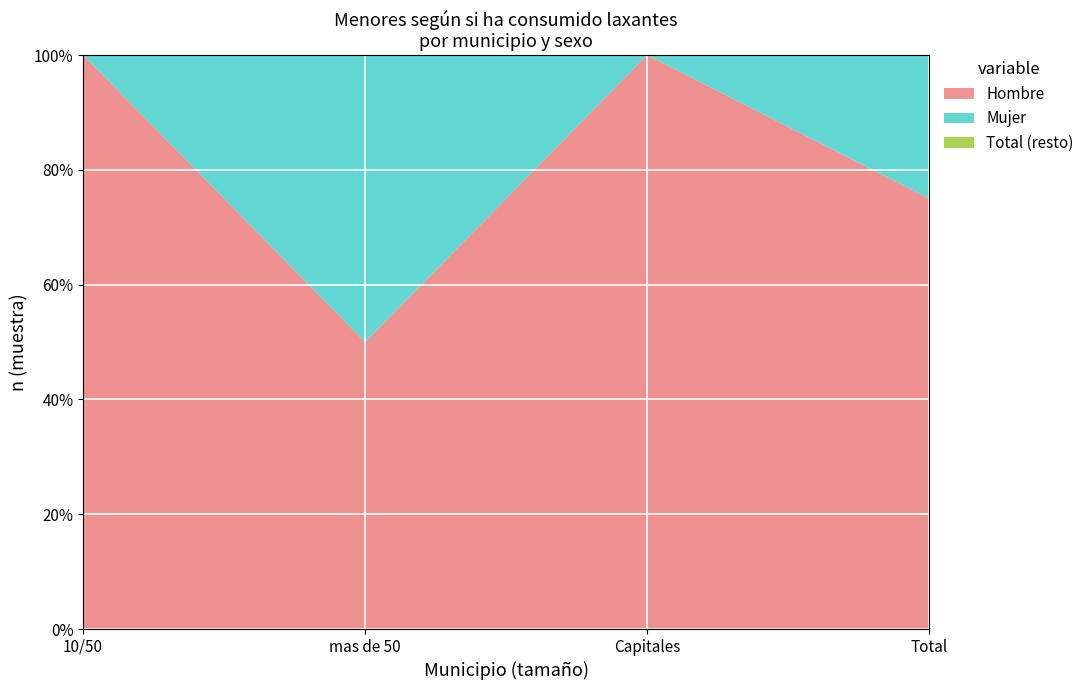

Reading left to right, extract all data points from this chart.

Hombre: 1	1	1	3
Mujer: 0	1	0	1
Total: 1	2	1	4